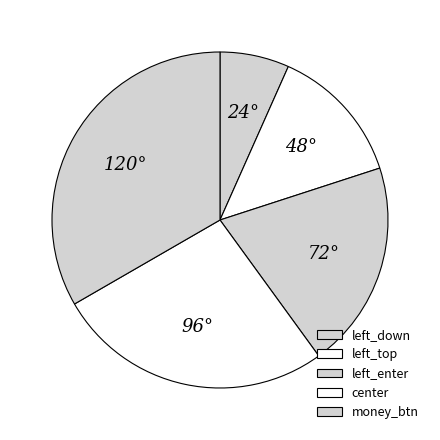

What is the ratio of the value at money_btn to the value at left_down?

5.0